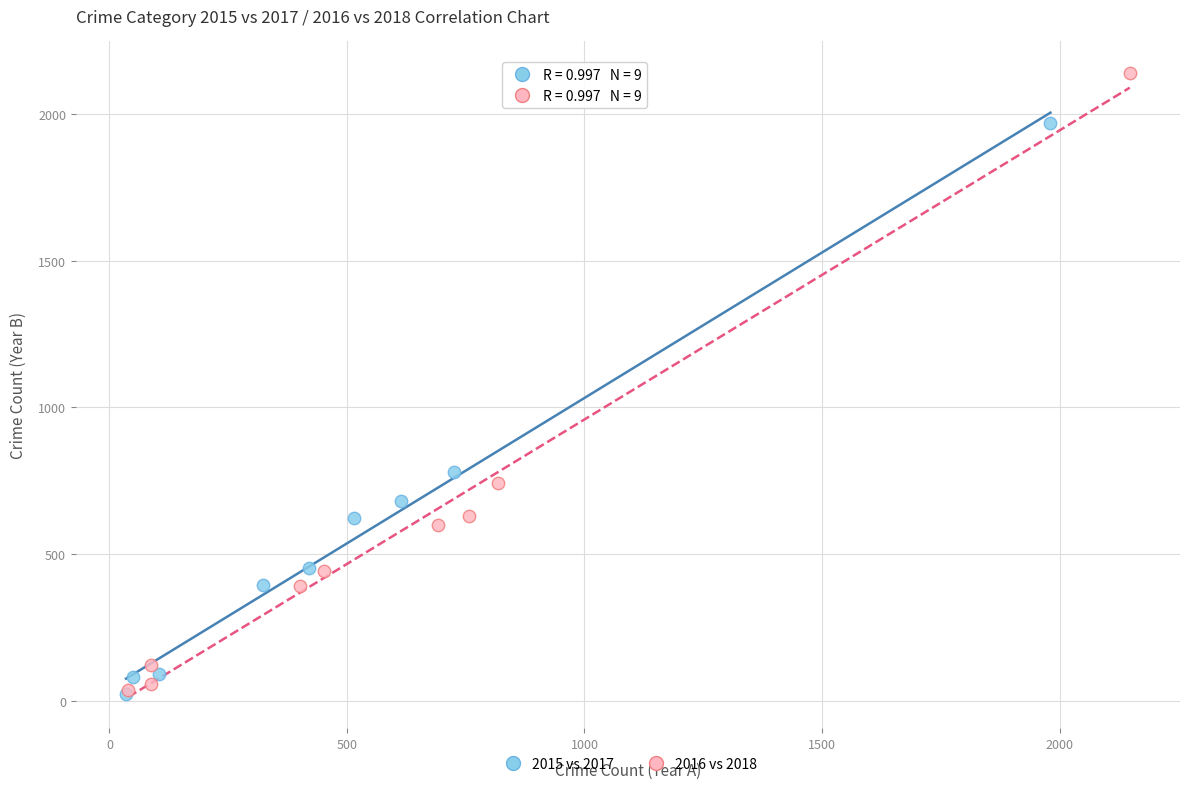

Which series has the widest spread of Y values?

2016 vs 2018